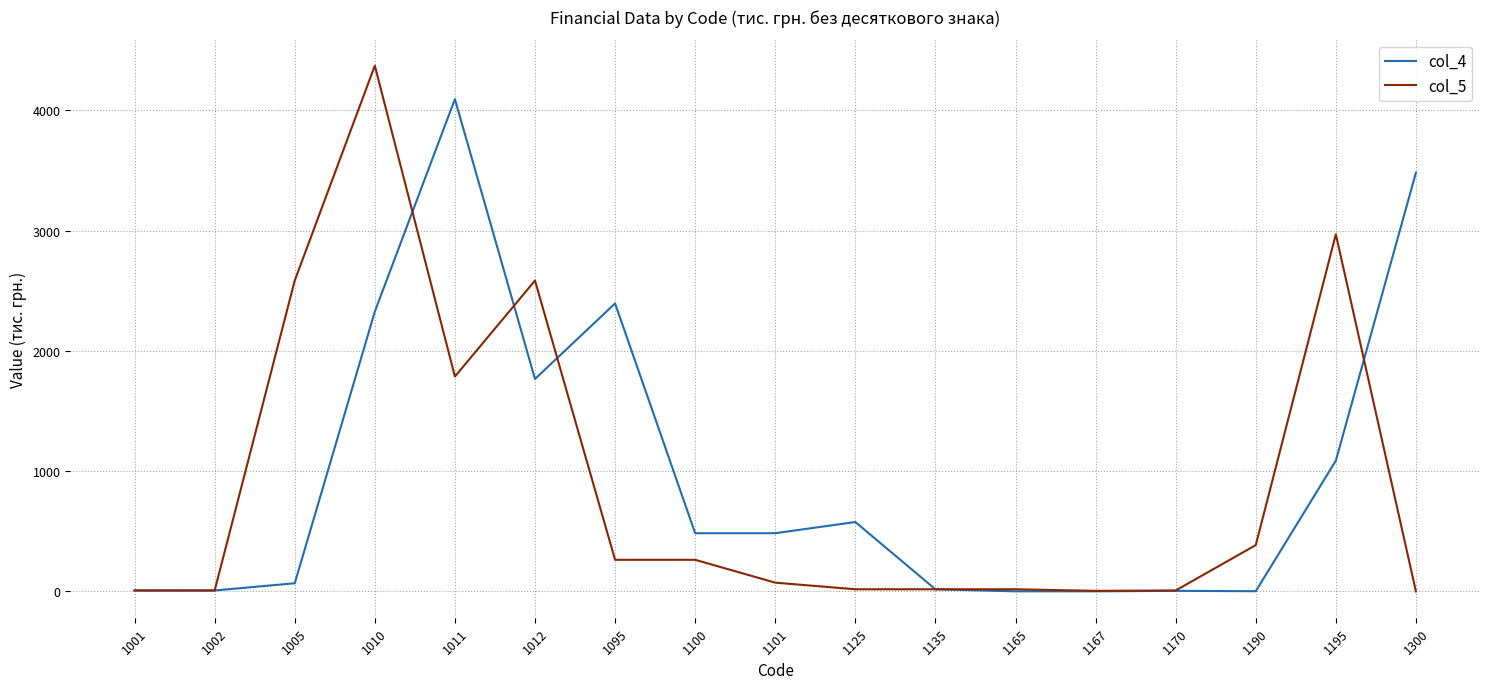

Does the chart display data point markers on the line(s)?

No